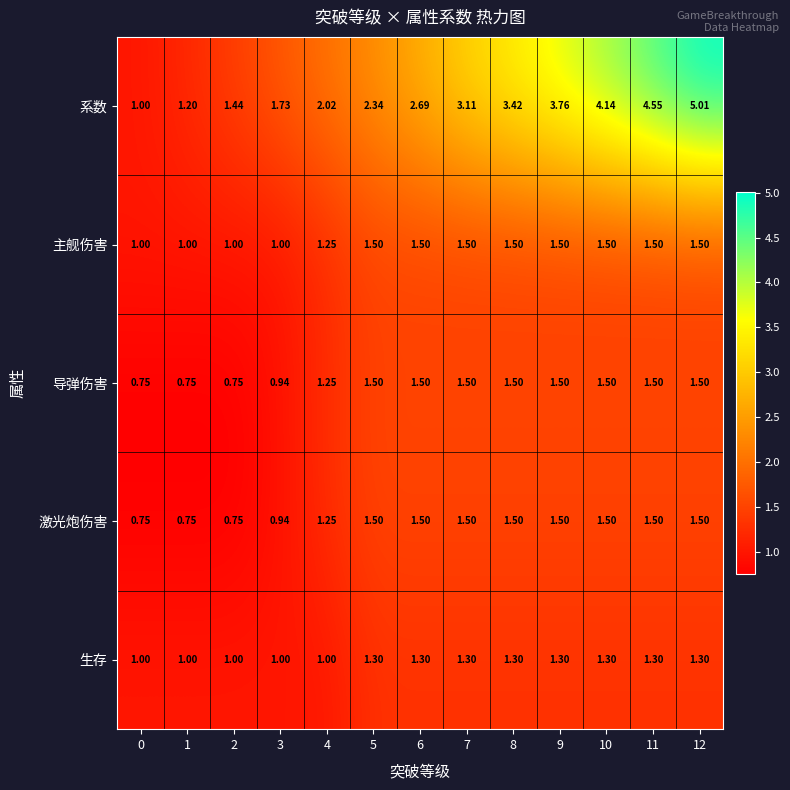

Between 8 and 10, which series saw the biggest shift?

系数